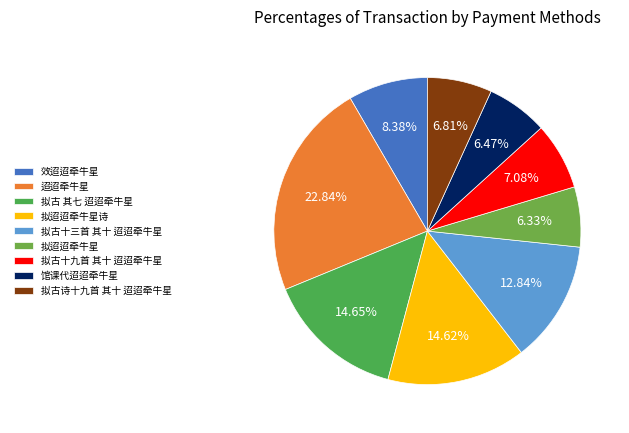

Is there any slice that represents more than half of the pie?

No